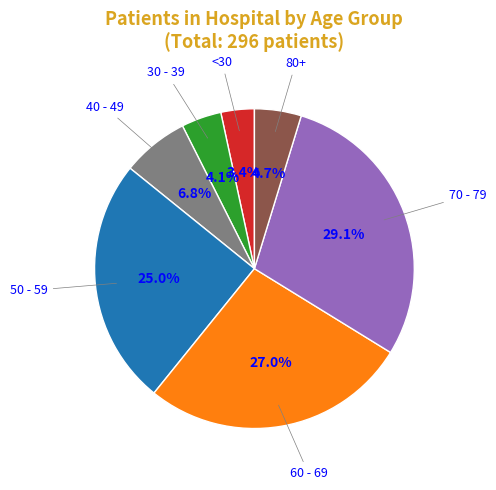

Count the number of slices in the pie.

7